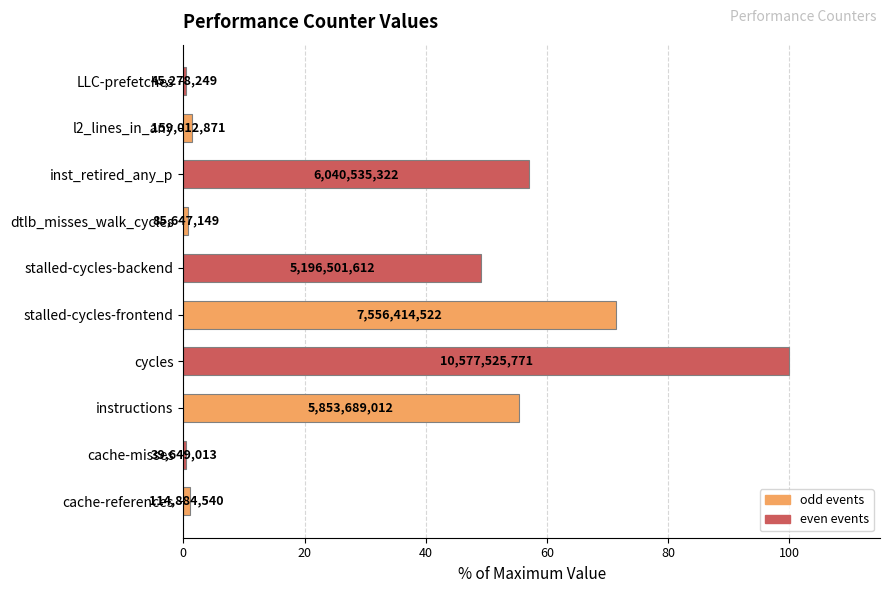

How many bars are there in total?

10